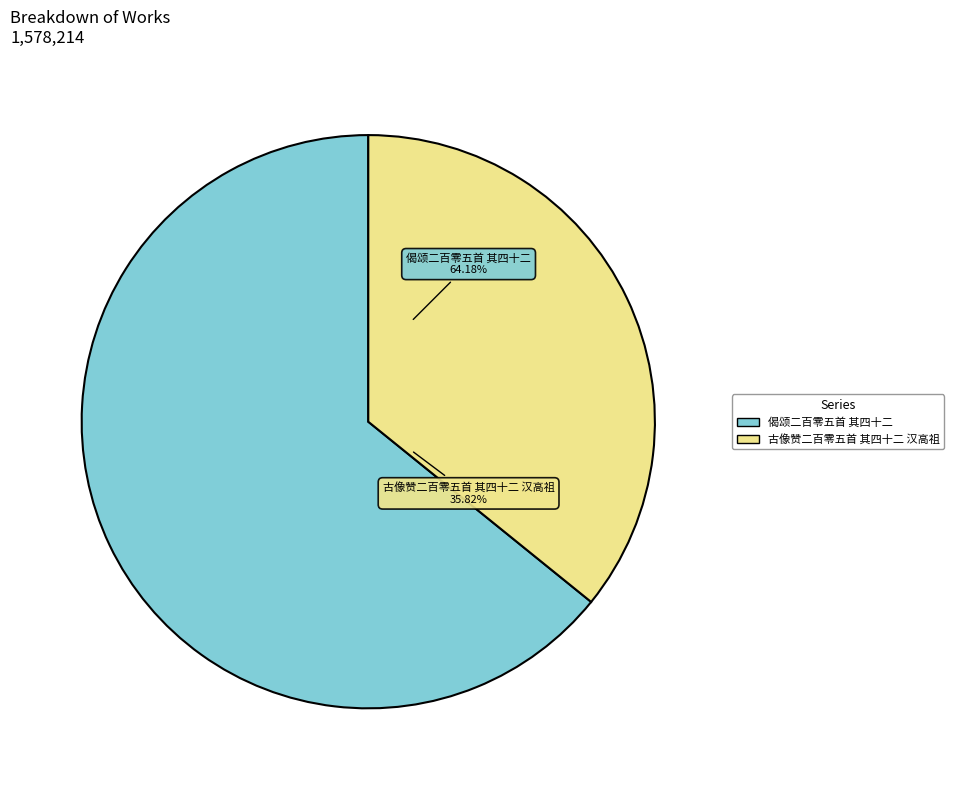

What percentage is the 古像赞二百零五首 其四十二 汉高祖 slice, to the nearest percent?

36%